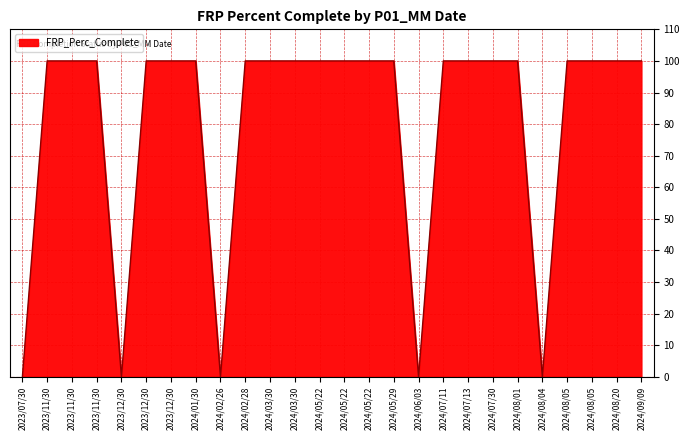

What is the label of the 10th point from the right?

2024/06/03